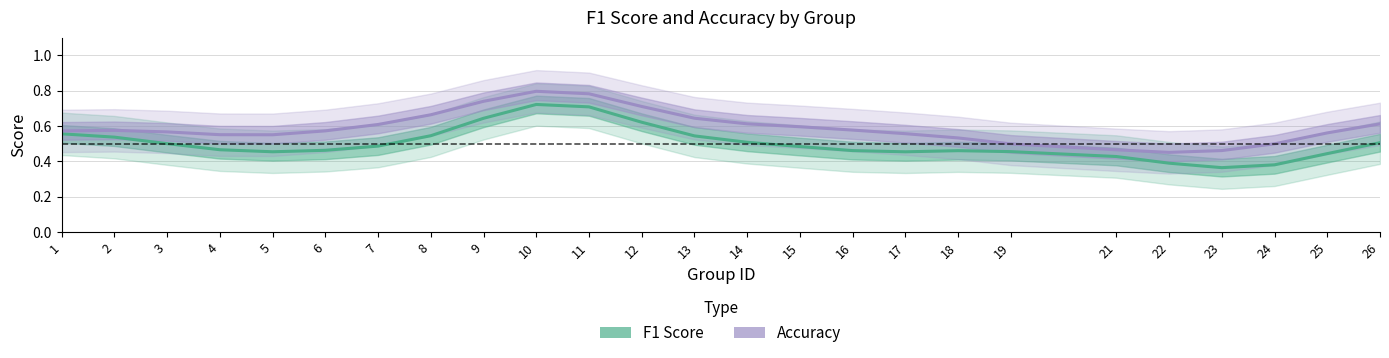

Reading left to right, transcribe all the data shown in this chart.

f1: 1=0.6	2=0.5	3=0.5	4=0.5	5=0.5	6=0.5	7=0.5	8=0.5	9=0.6	10=0.7	11=0.7	12=0.6	13=0.5	14=0.5	15=0.5	16=0.5	17=0.5	18=0.5	19=0.5	21=0.4	22=0.4	23=0.4	24=0.4	25=0.4	26=0.5
accuracy: 1=0.6	2=0.6	3=0.6	4=0.6	5=0.6	6=0.6	7=0.6	8=0.7	9=0.7	10=0.8	11=0.8	12=0.7	13=0.6	14=0.6	15=0.6	16=0.6	17=0.6	18=0.5	19=0.5	21=0.5	22=0.5	23=0.5	24=0.5	25=0.6	26=0.6